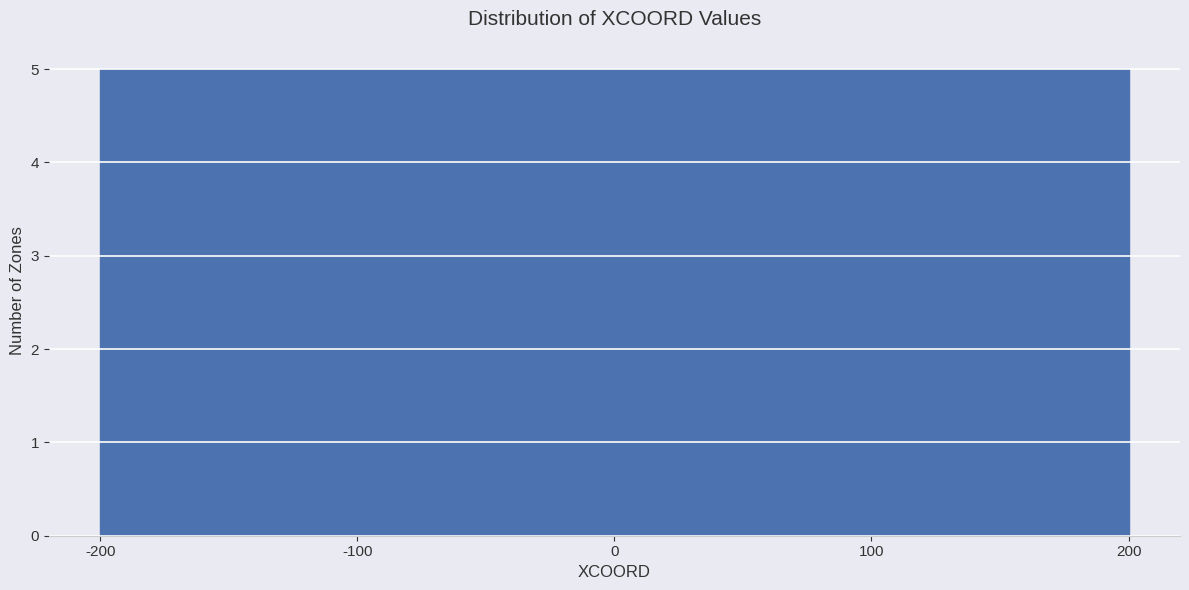

Reading left to right, transcribe this chart: for each bar, give the range it covers on the x-axis and its height. The values are not printed on the chart, so give them approximately, as read against the axis.

-200 to -120: 5
-120 to -40: 5
-40 to 40: 5
40 to 120: 5
120 to 200: 5